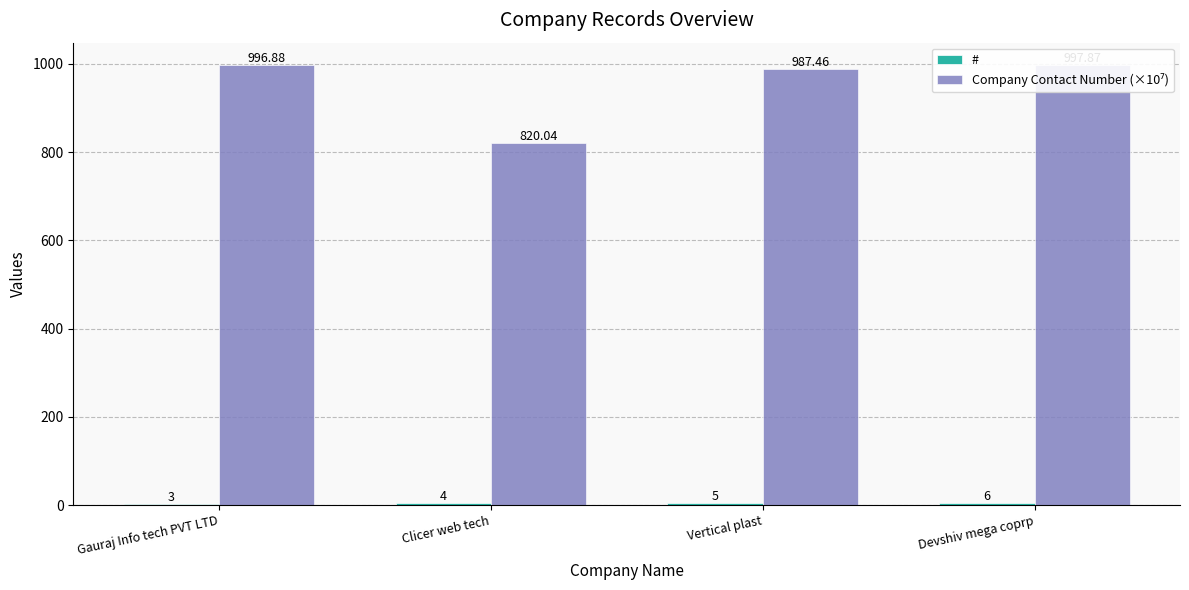

Between Clicer web tech and Devshiv mega coprp, which series saw the biggest shift?

Company Contact Number (×10⁷)